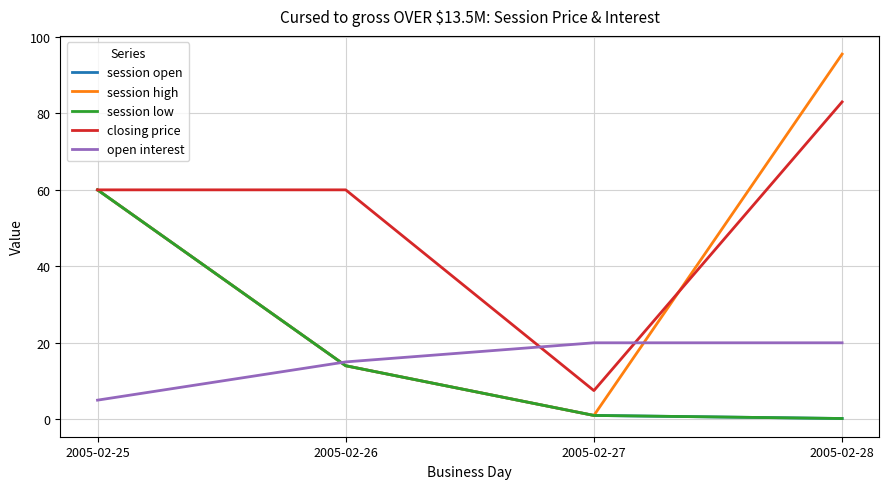

True or false: closing price has more than 0 points higher than both neighbors.

False